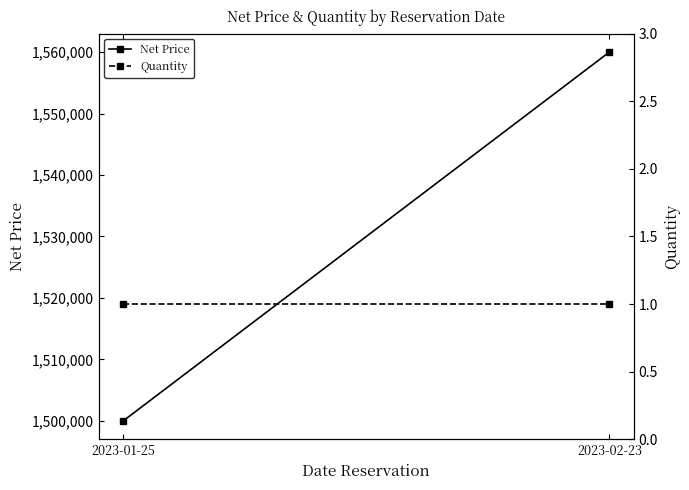

What is the average value of the Quantity series?

1